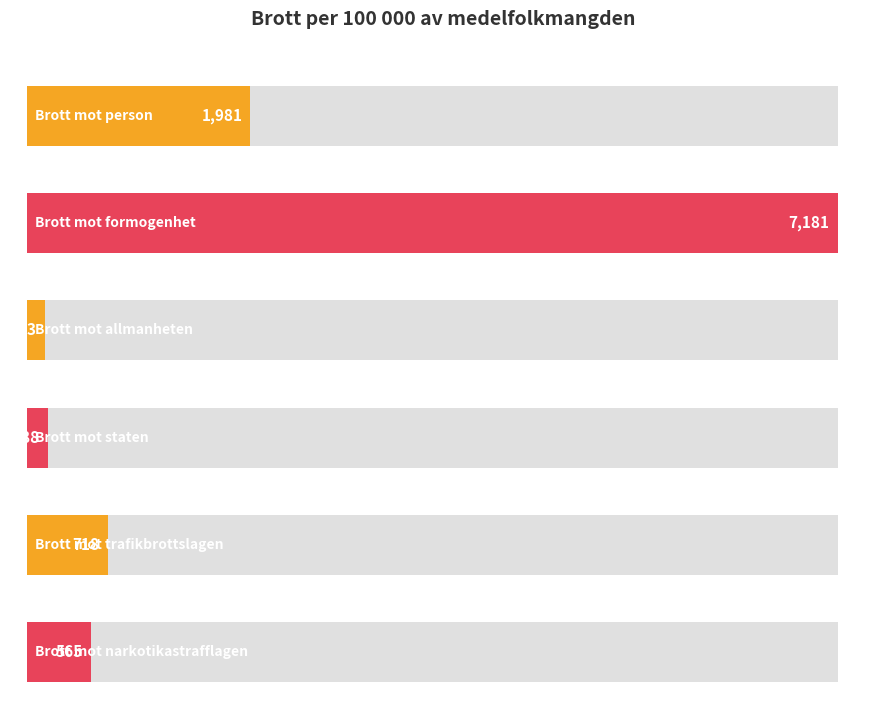

What is the label of the 1st bar from the left?

Brott mot person